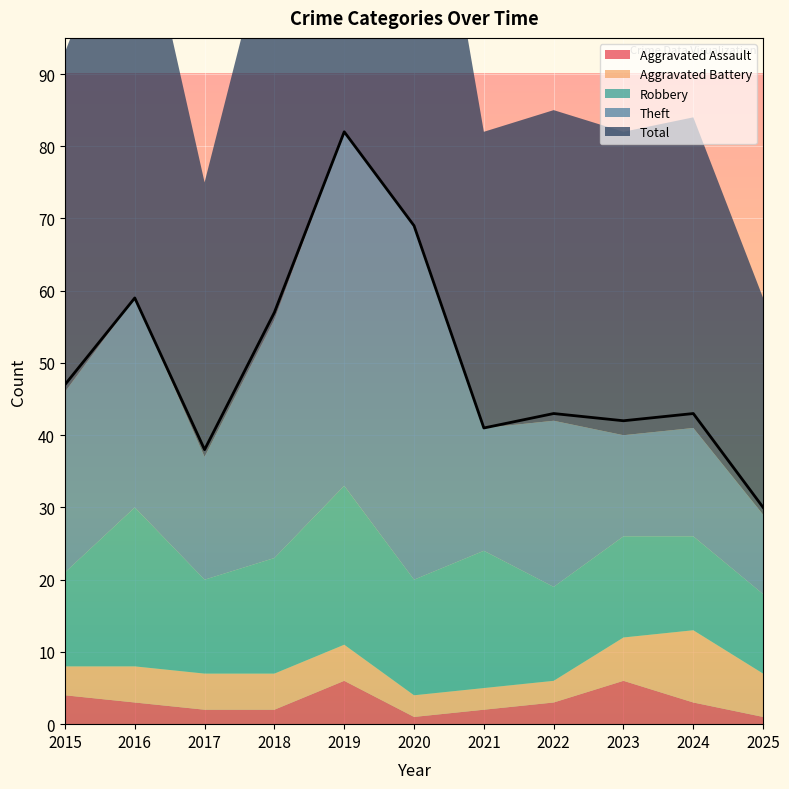

True or false: Theft and Aggravated Battery intersect in this chart.

False